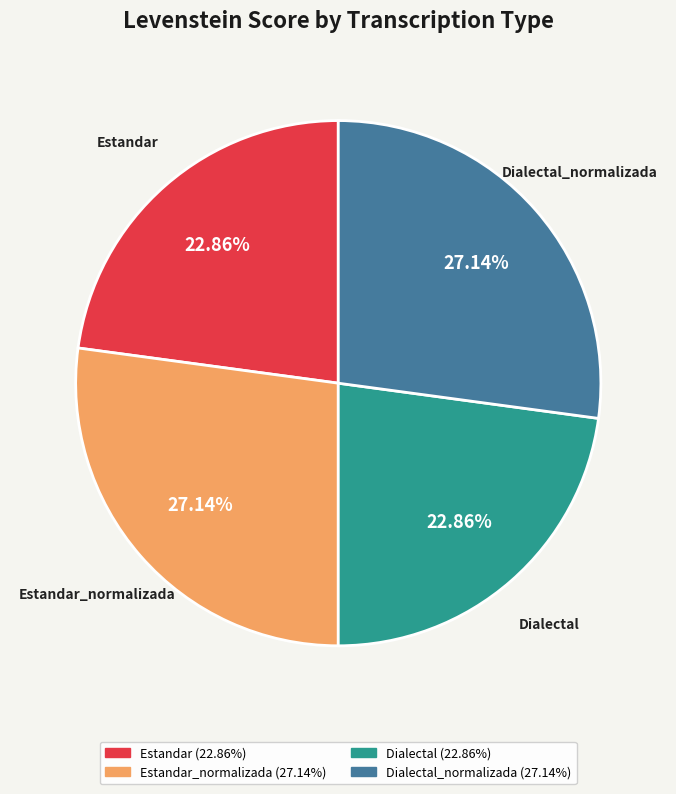

Does any single category account for the majority?

No